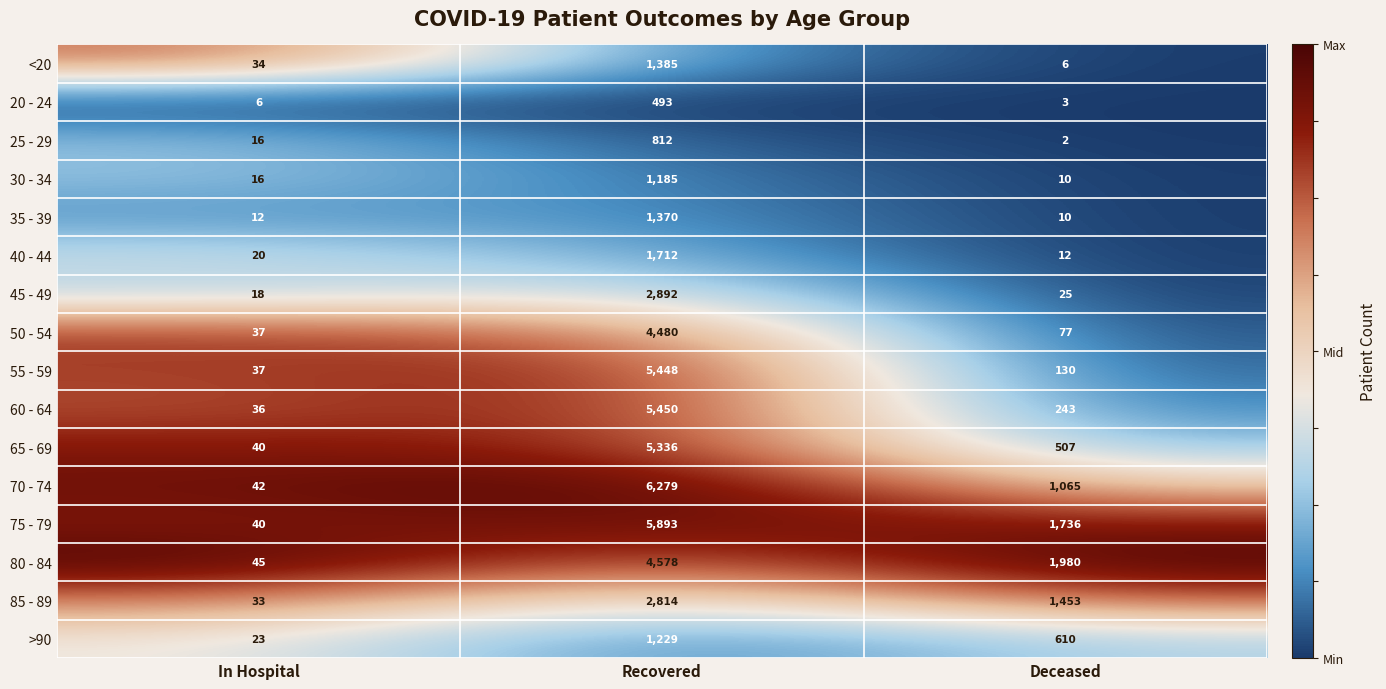

What is the difference between the maximum and minimum values in the 40 - 44 series?

1700